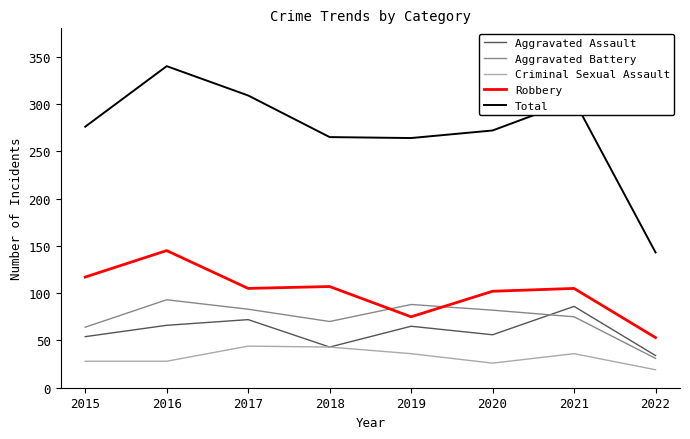

Read the Aggravated Assault value at 2019.

65